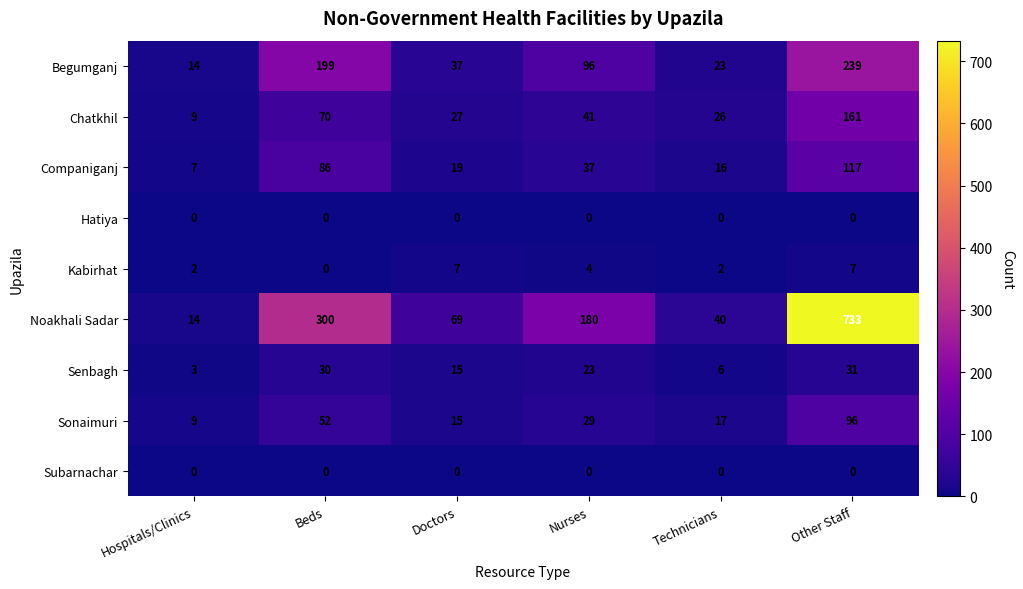

What is the spread (max minus min) of values at Hospitals/Clinics?

14